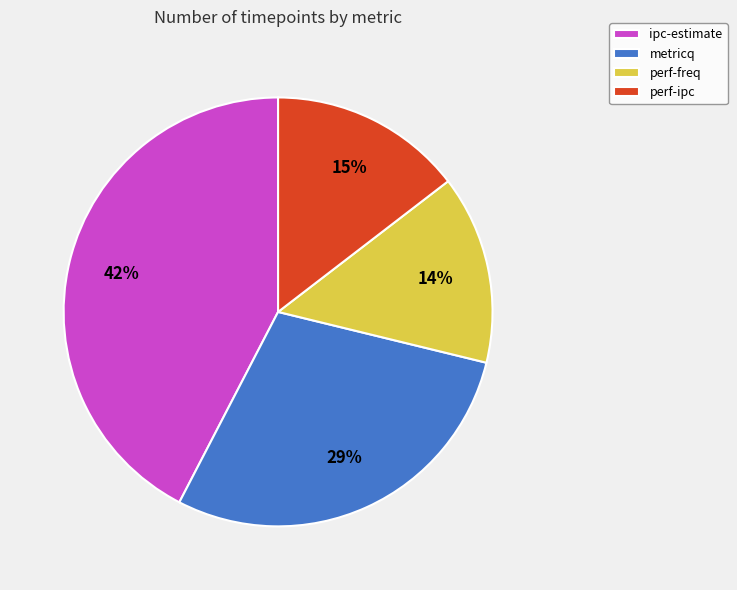

How many segments does this pie chart have?

4